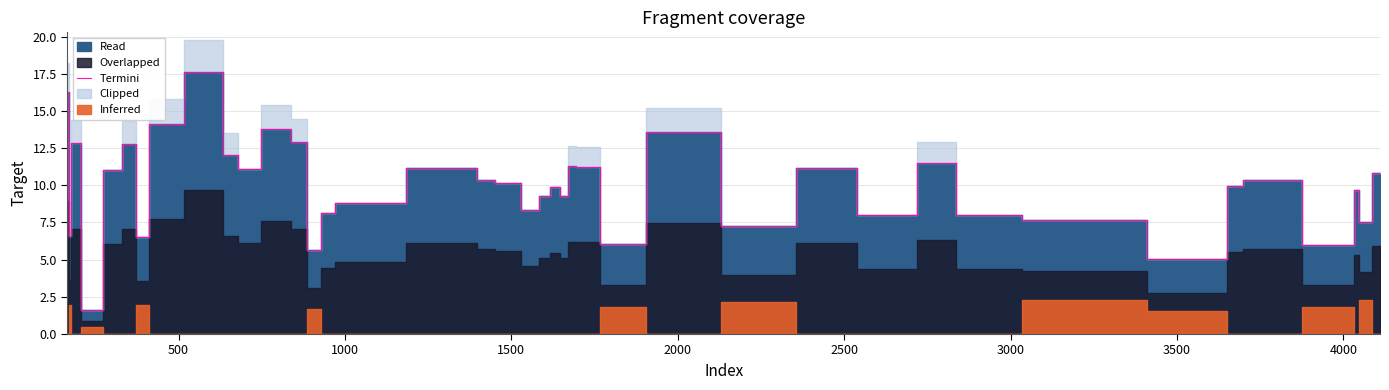

What is the maximum value for Termini?

17.6